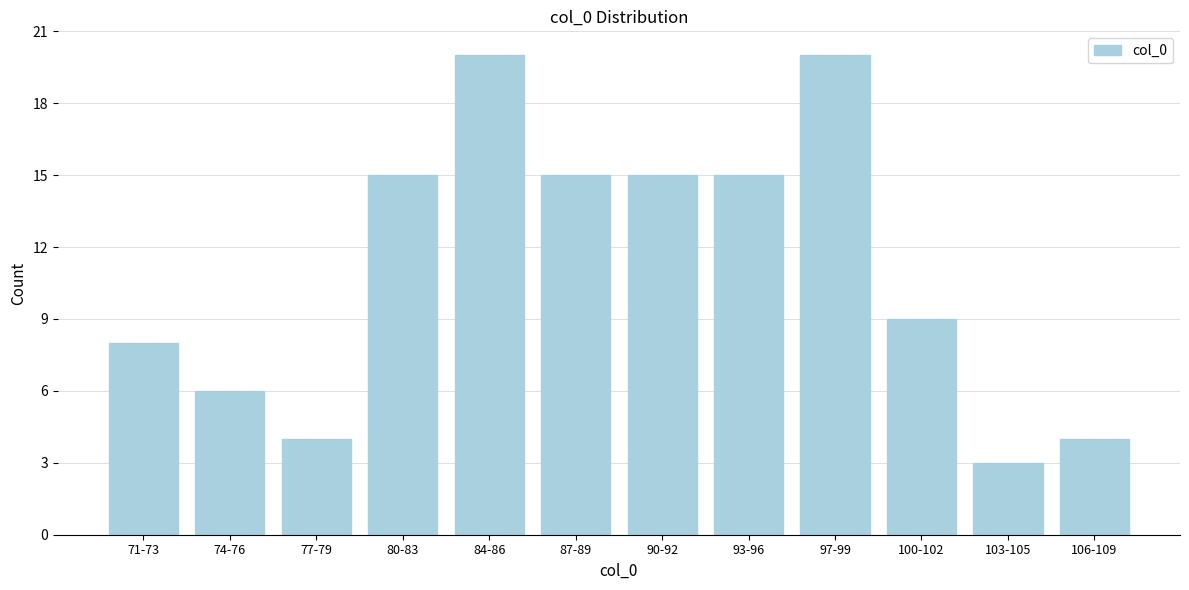

Reading right to left, extract all data points from this chart.

4	3	9	20	15	15	15	20	15	4	6	8